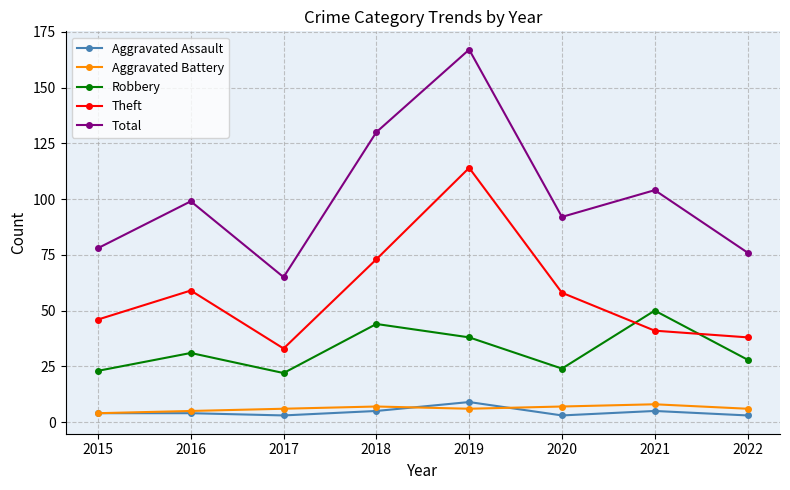

What is the total value across all series at 2021?

208